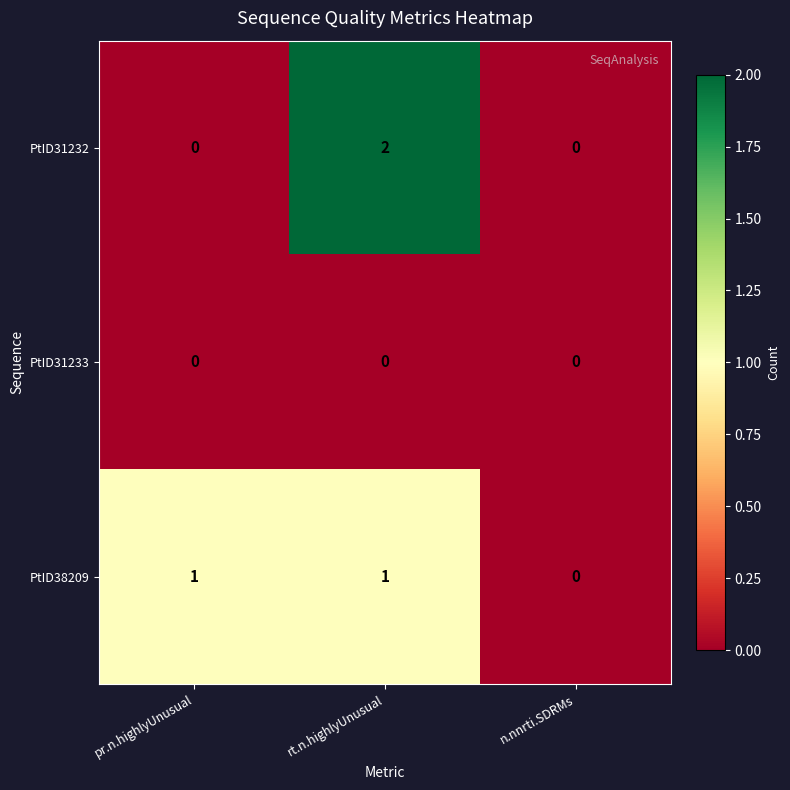

Between pr.n.highlyUnusual and rt.n.highlyUnusual, which series saw the biggest shift?

PtID31232